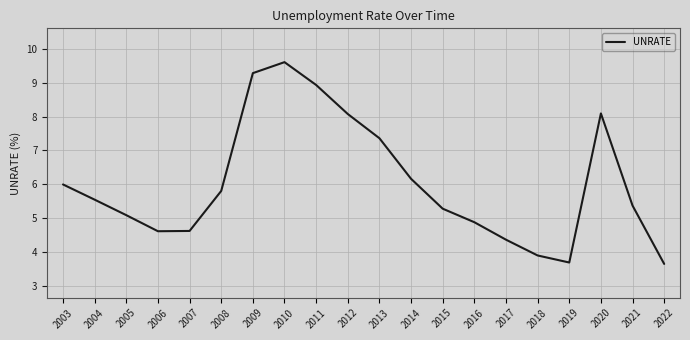

Where is the first local maximum?

2010